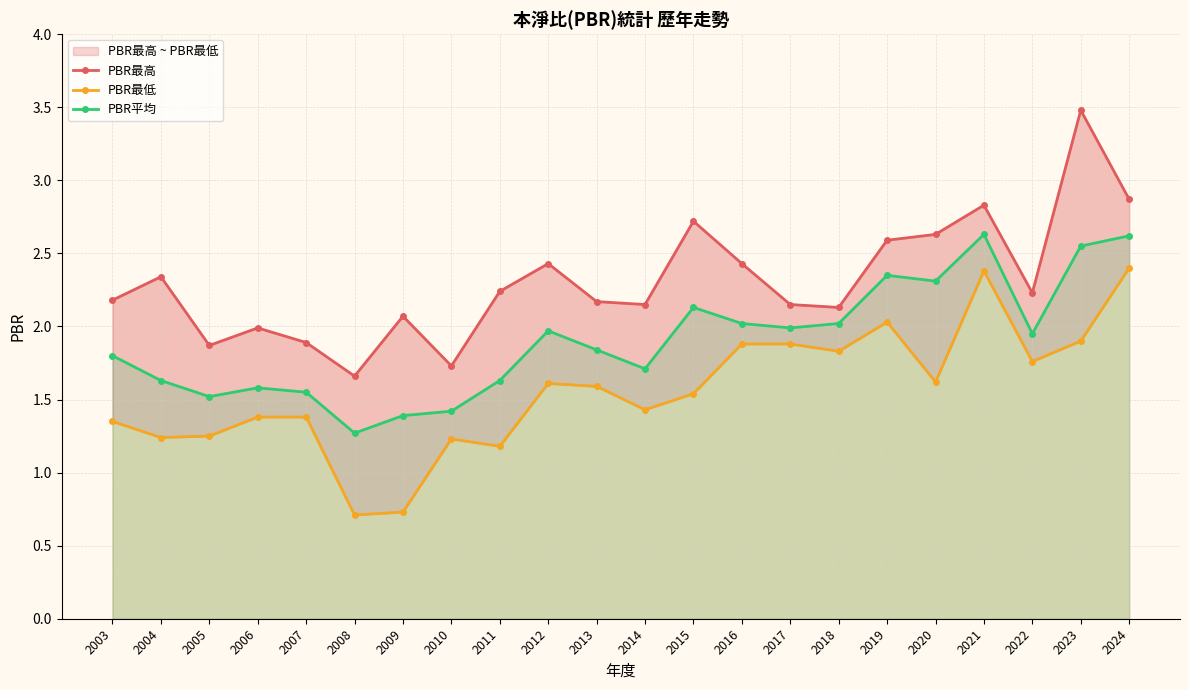

At which category does PBR最低 reach its first local peak?

2010